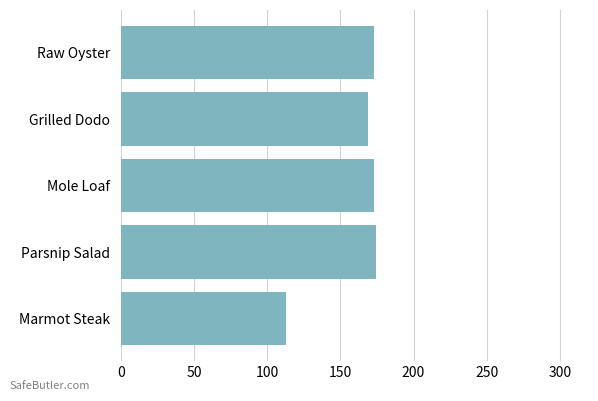

Is it true that the value at Mole Loaf is 173?

True